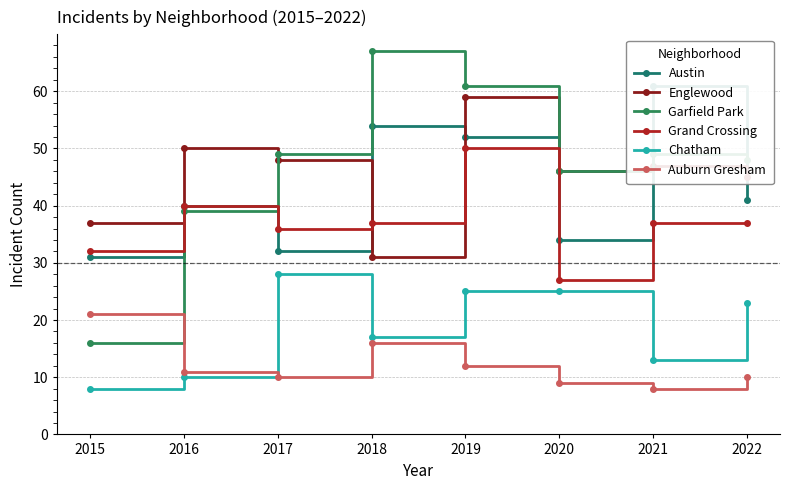

Where is Austin nearest to the value 46?

2022